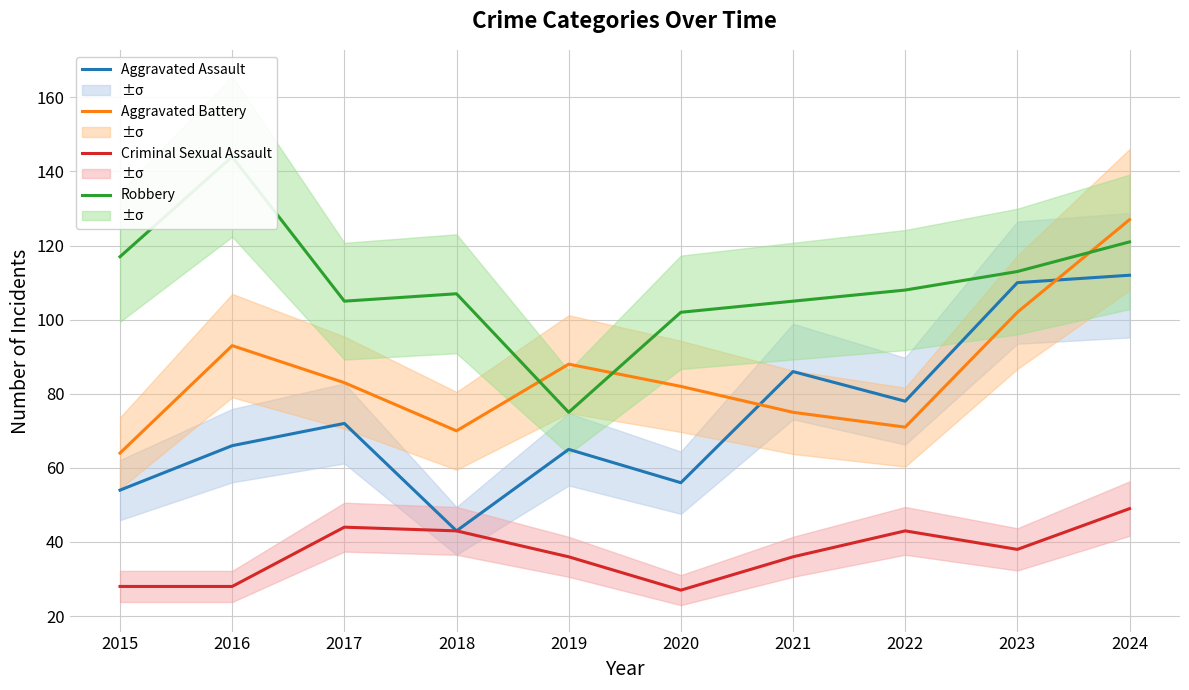

Which category has the highest value in the Aggravated Battery series?

2024